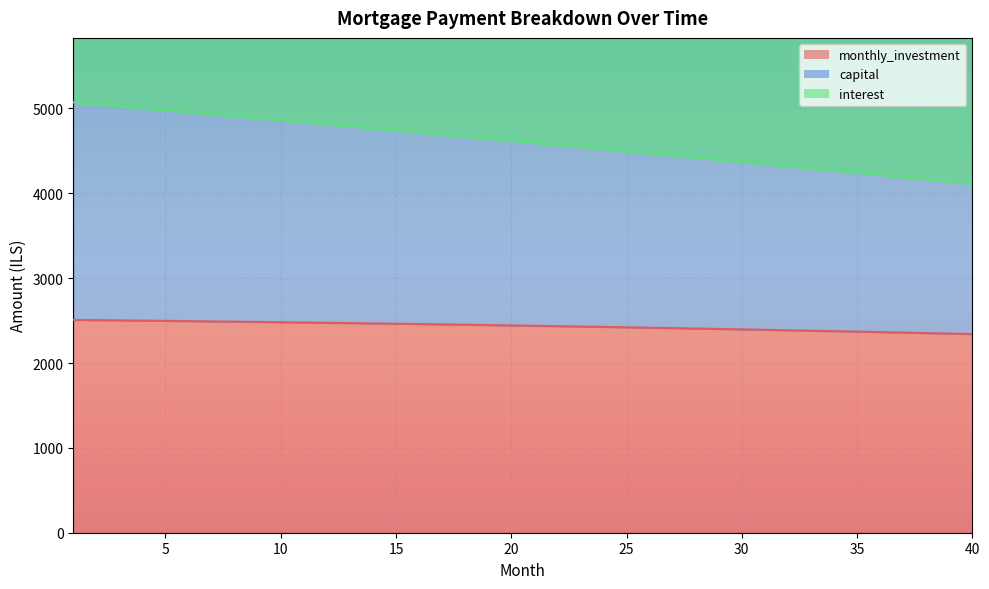

What is the sum of the capital values at 34 and 25?

8762.0